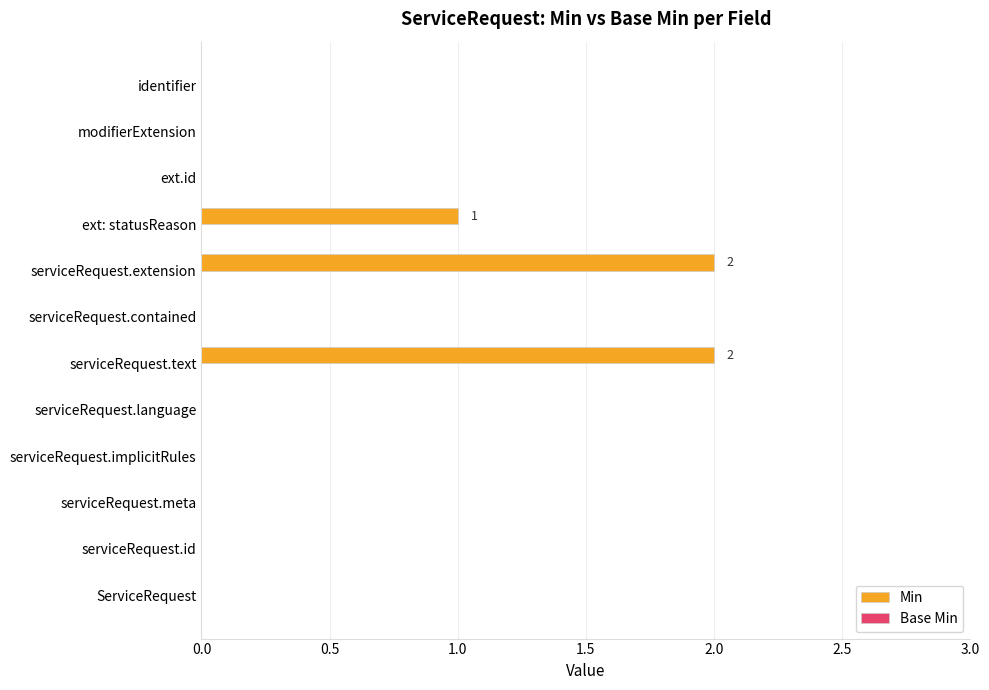

What is the greatest value displayed?

2